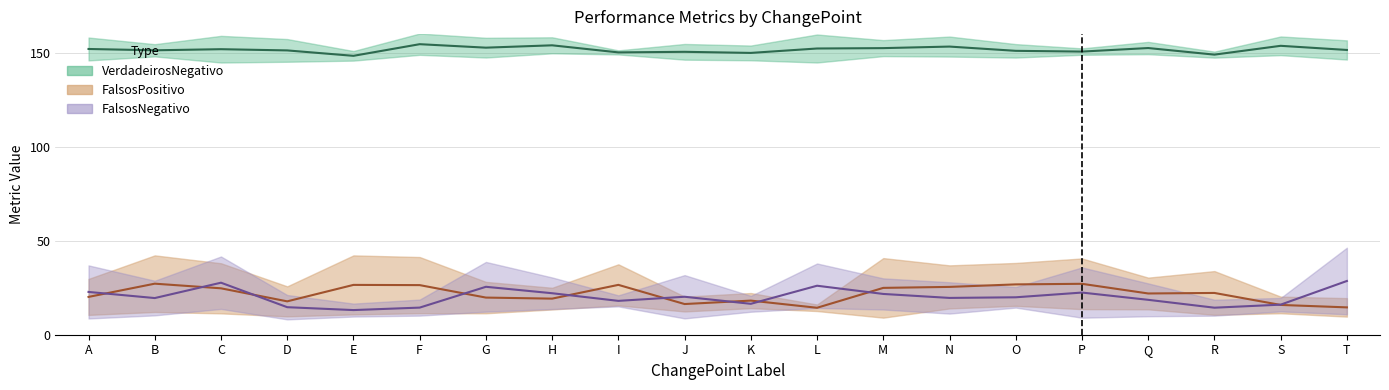

True or false: VerdadeirosNegativo and FalsosPositivo cross at least once.

False